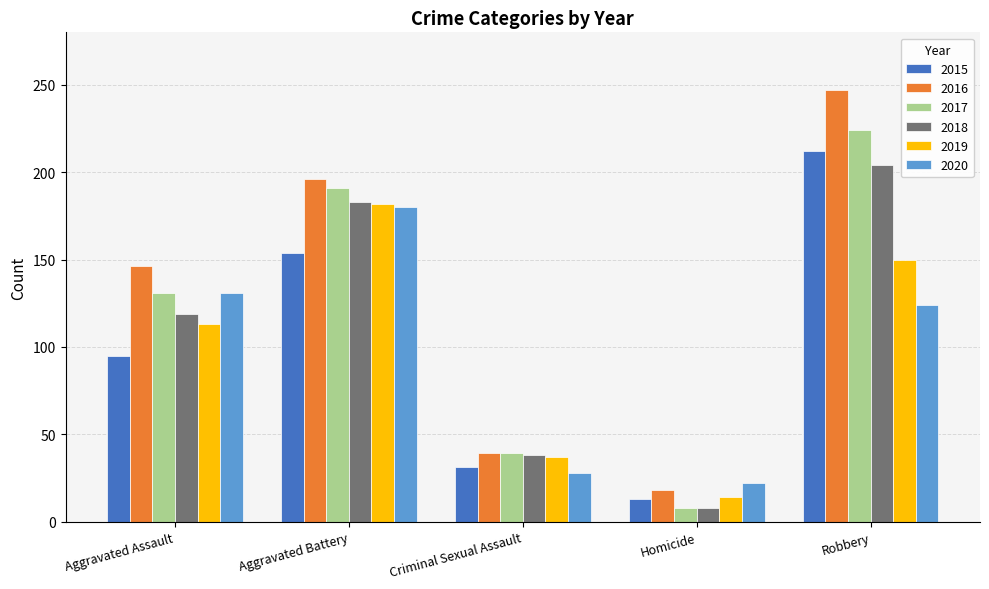

What is the maximum value shown in the chart?

247